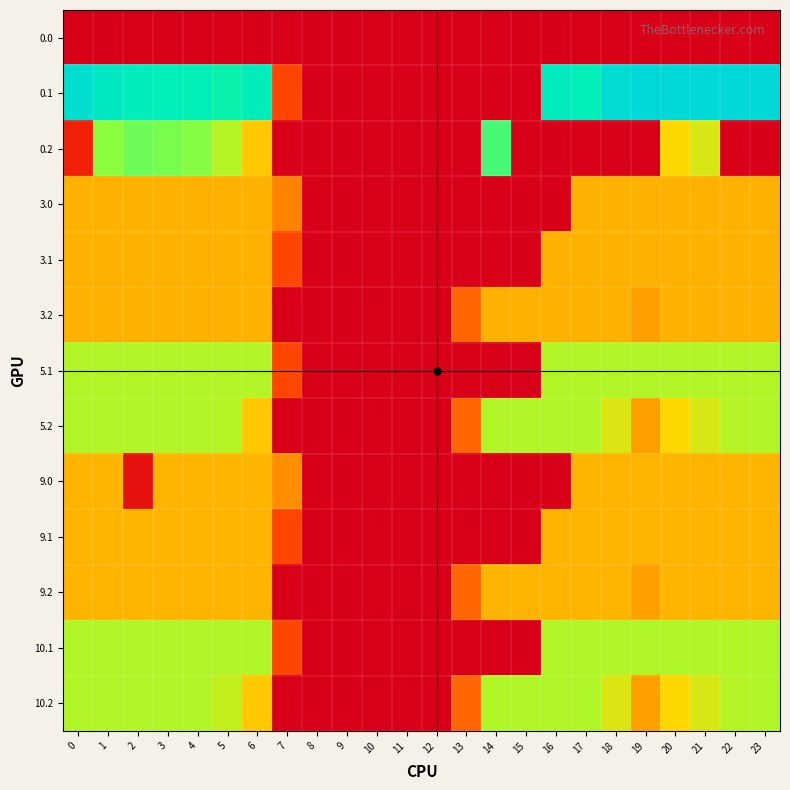

Which label corresponds to the largest value in the chart?

20